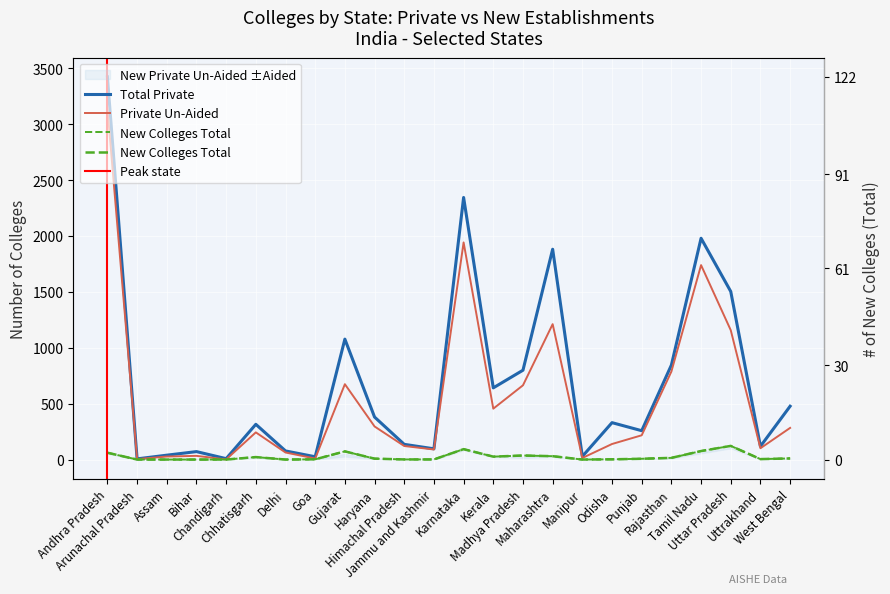

Is the value of Private Un-Aided at Jammu and Kashmir greater than the value of New Private Un-Aided at Jammu and Kashmir?

Yes